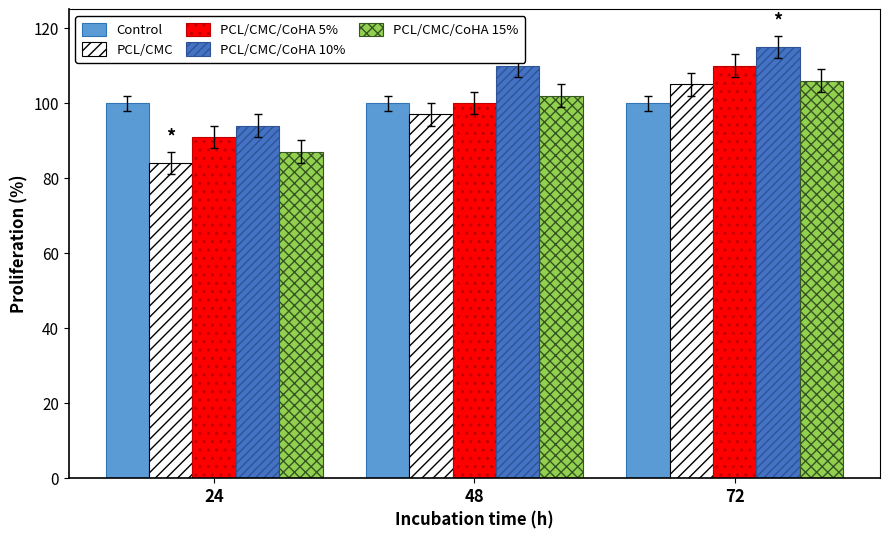

What is the minimum value for PCL/CMC/CoHA 5%?

91